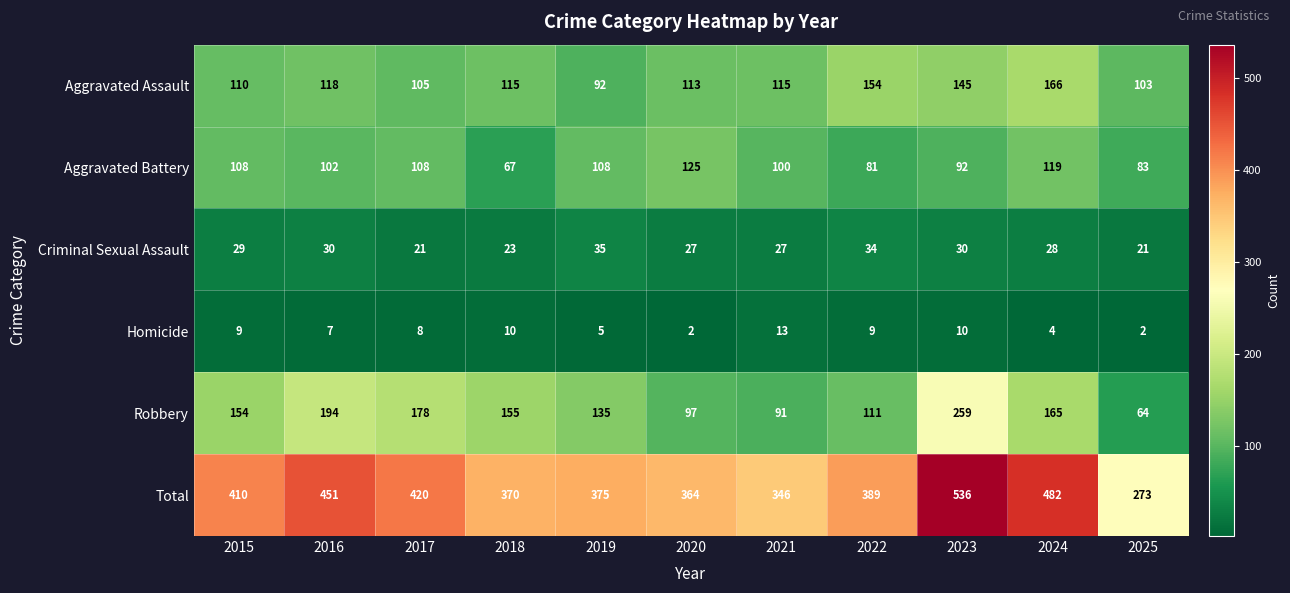

Between 2022 and 2024, which series saw the biggest shift?

Total